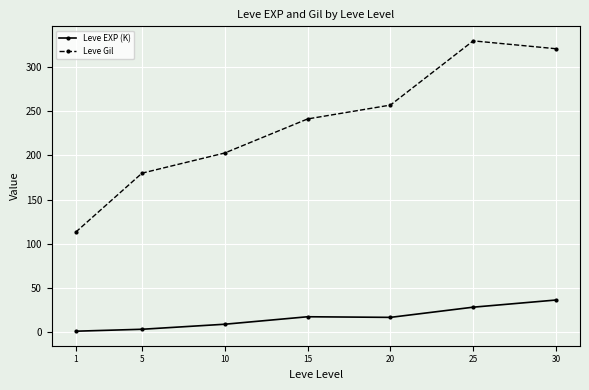

True or false: Leve Gil has a value of 403.9 at 15.

False